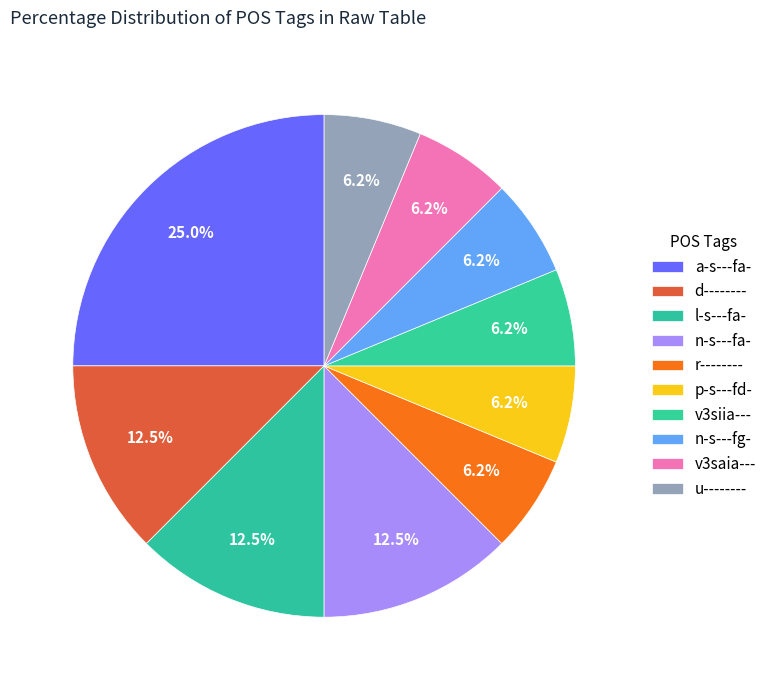

Count the number of slices in the pie.

10